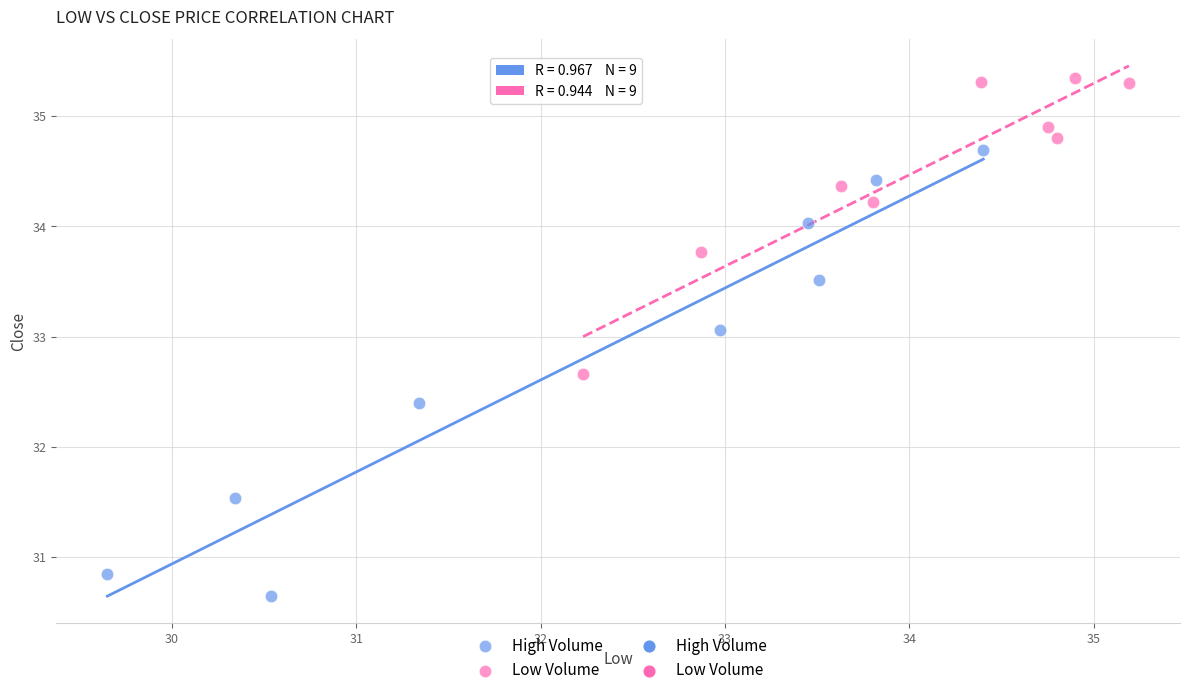

Which series has the widest spread of Y values?

High Volume